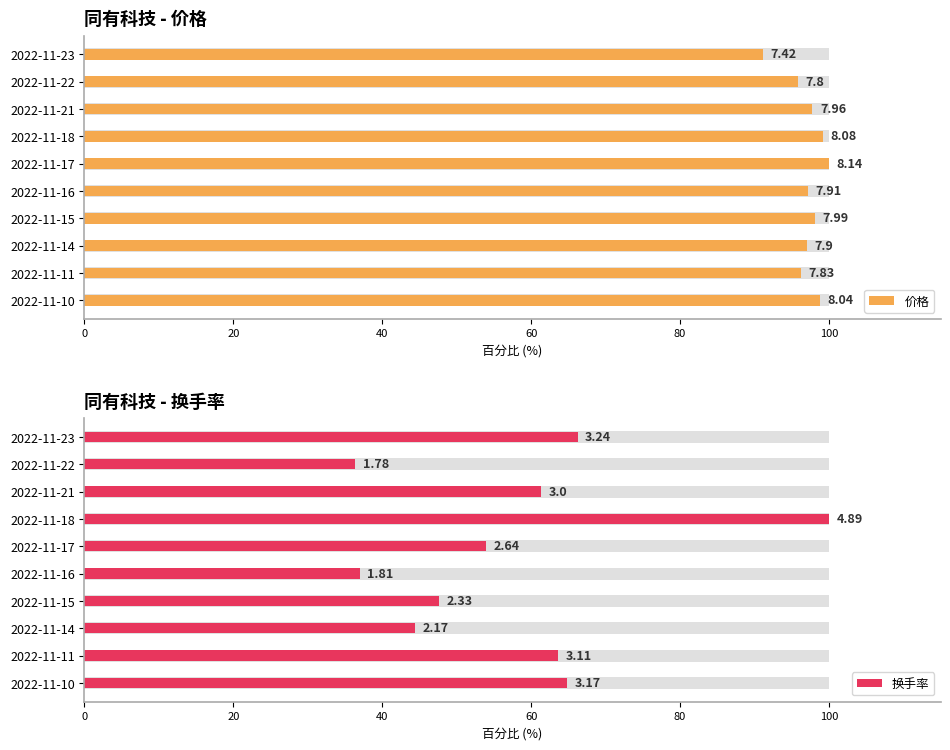

At 2022-11-15, list the series in order from smallest to largest.

换手率, 价格